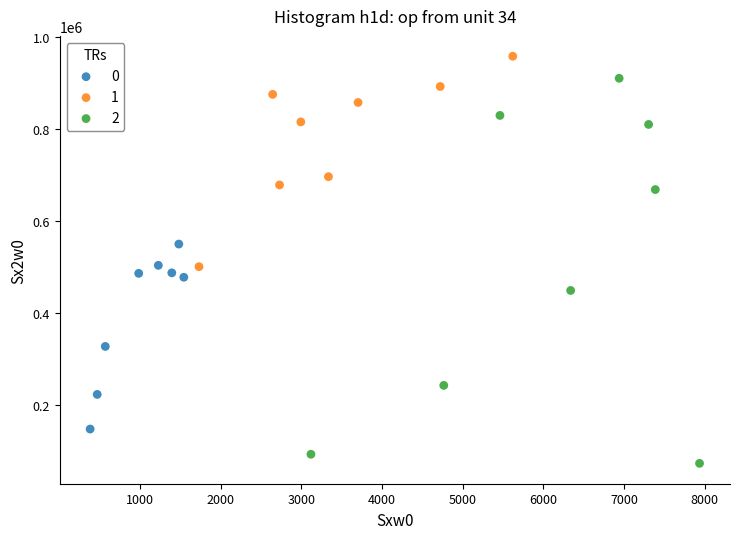

Which series contains the highest Y value?

1